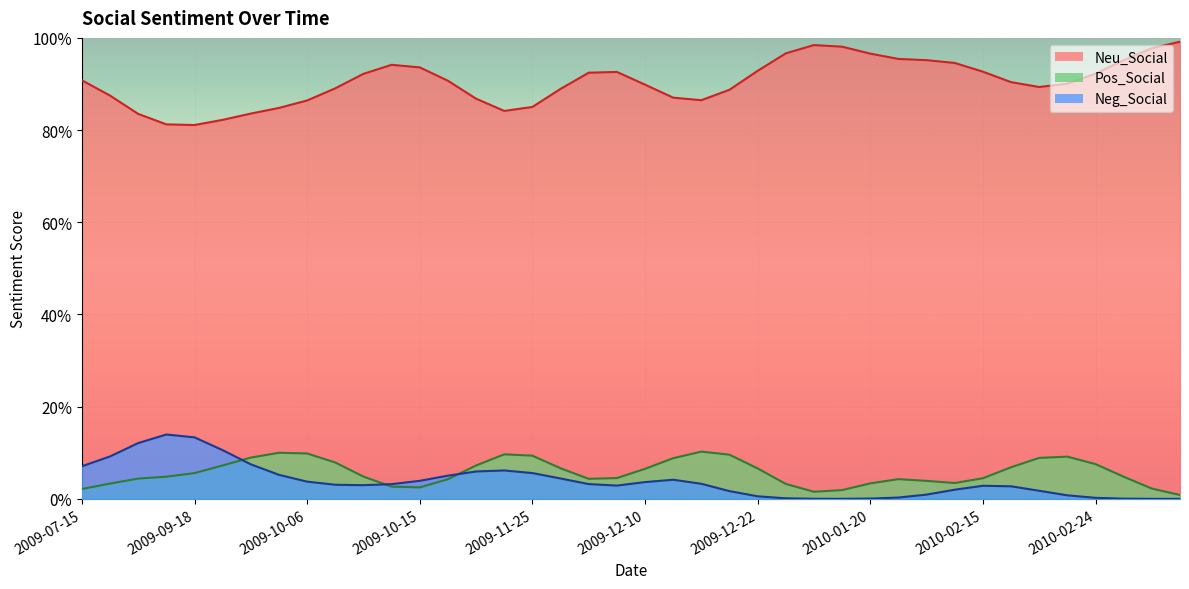

At which label is Neu_Social closest to 0?

2009-11-23